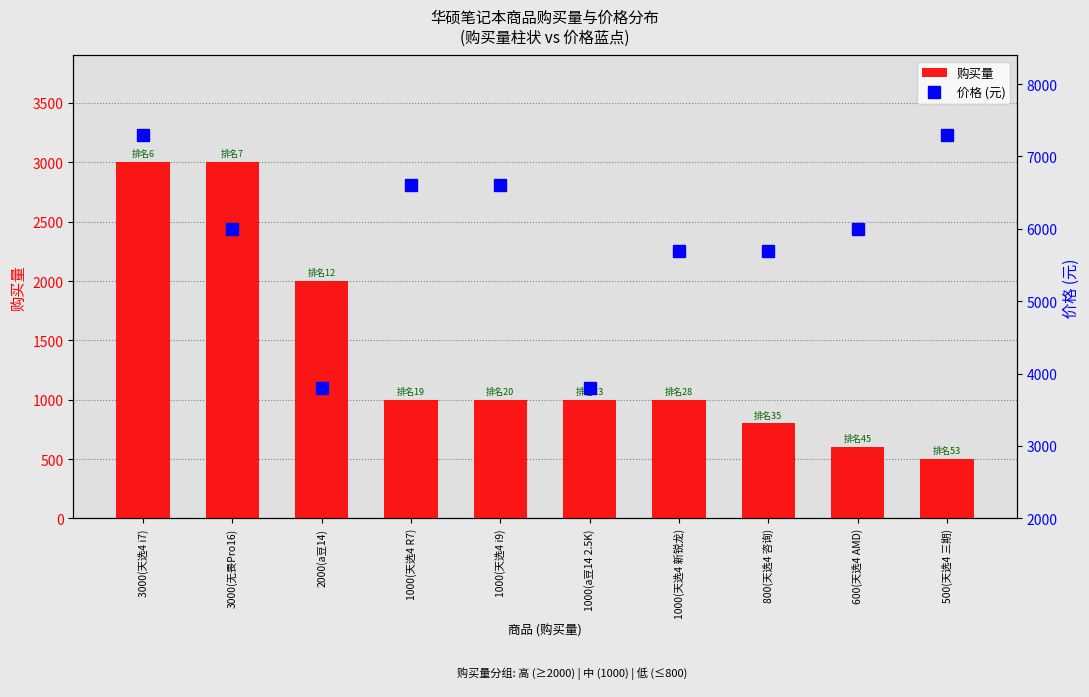

How many values in the 购买量 series exceed 1000?

3